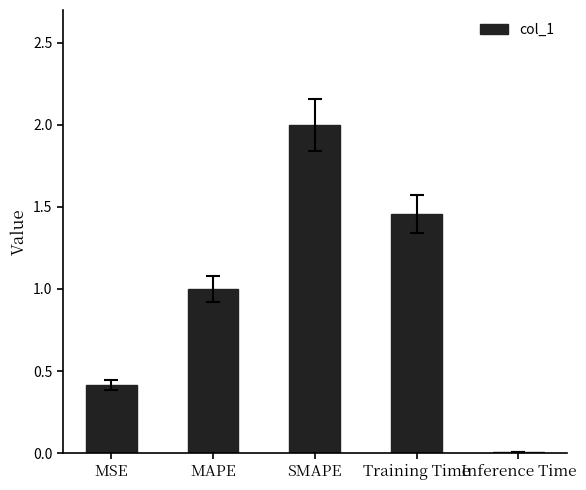

What is the approximate value at SMAPE?

2.0